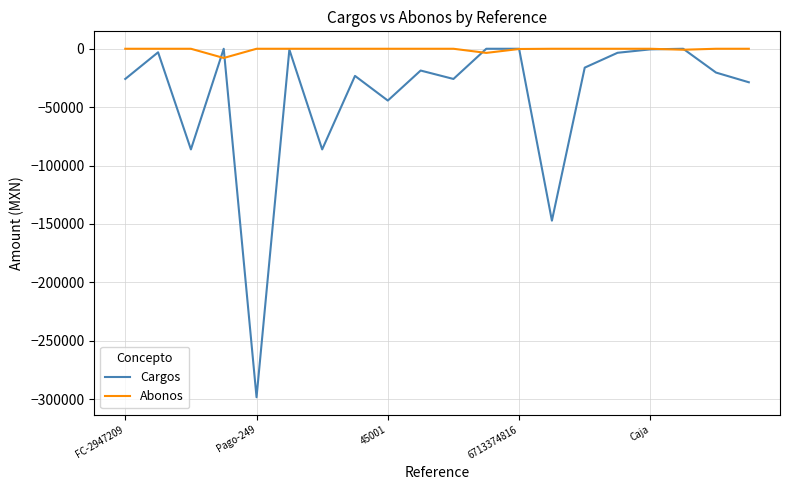

Which series has the widest spread of values?

Cargos